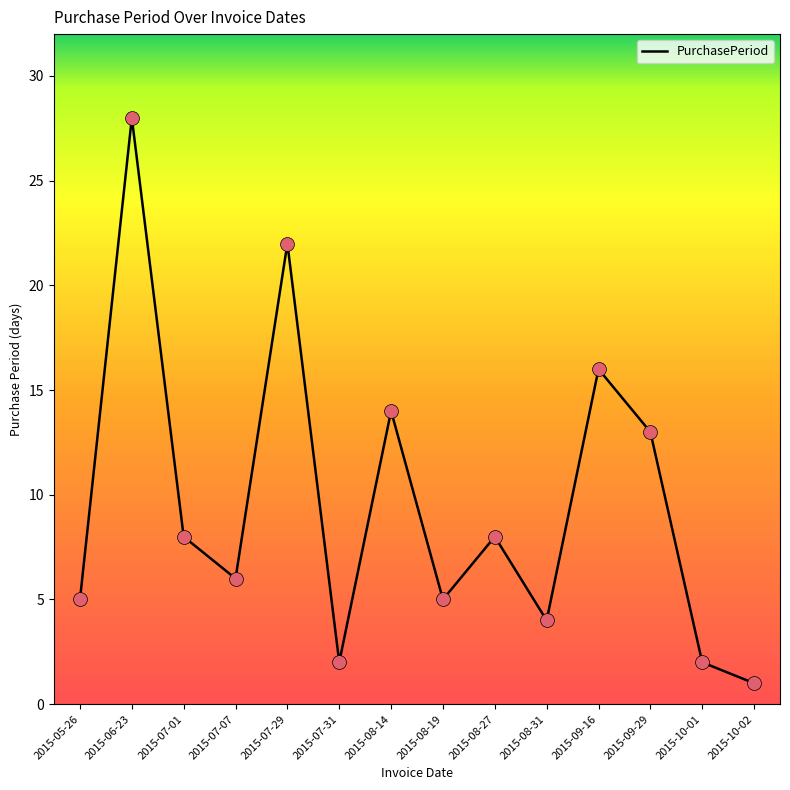

Which has a higher value, 2015-07-01 or 2015-10-01?

2015-07-01